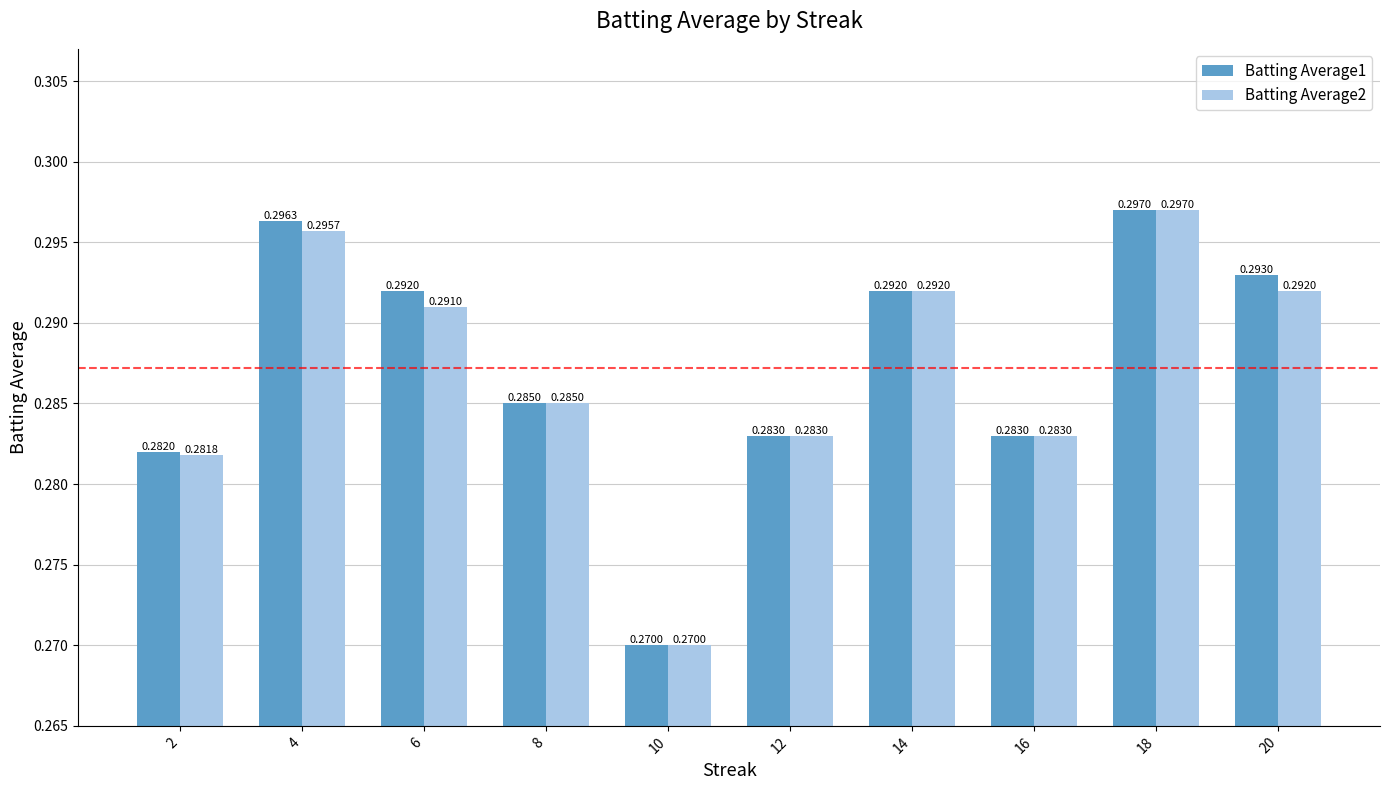

Between 12 and 20, which series saw the biggest shift?

Batting Average1